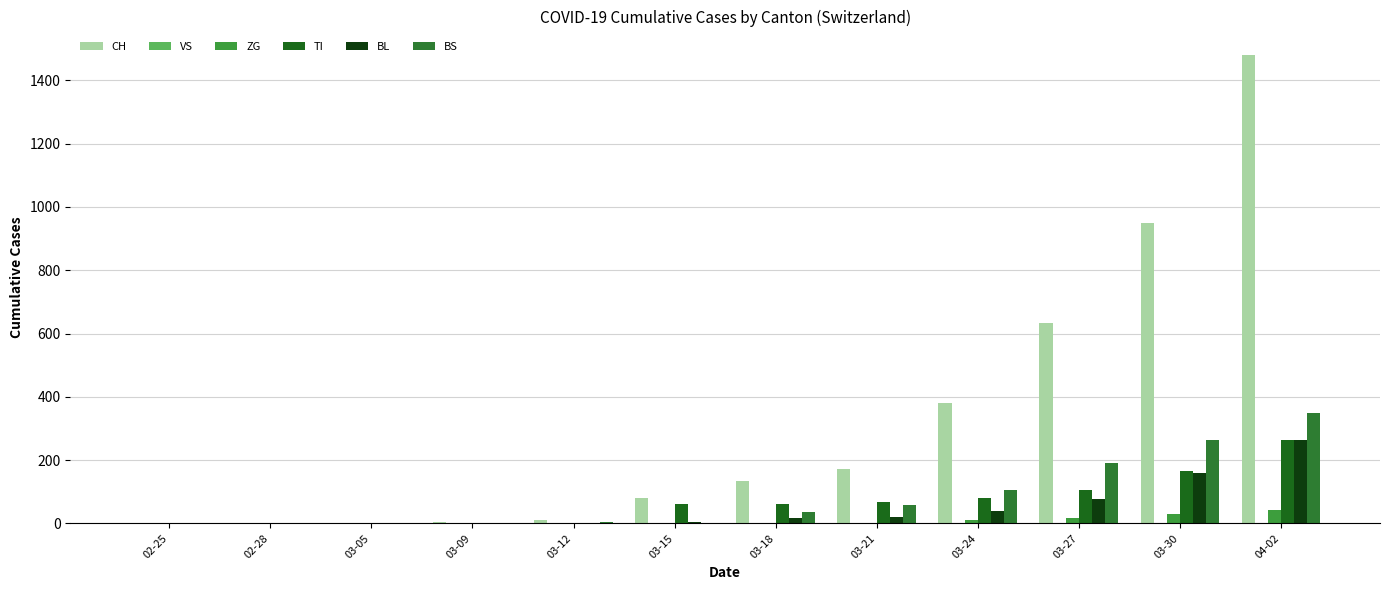

Which series has the largest range (max minus min)?

CH